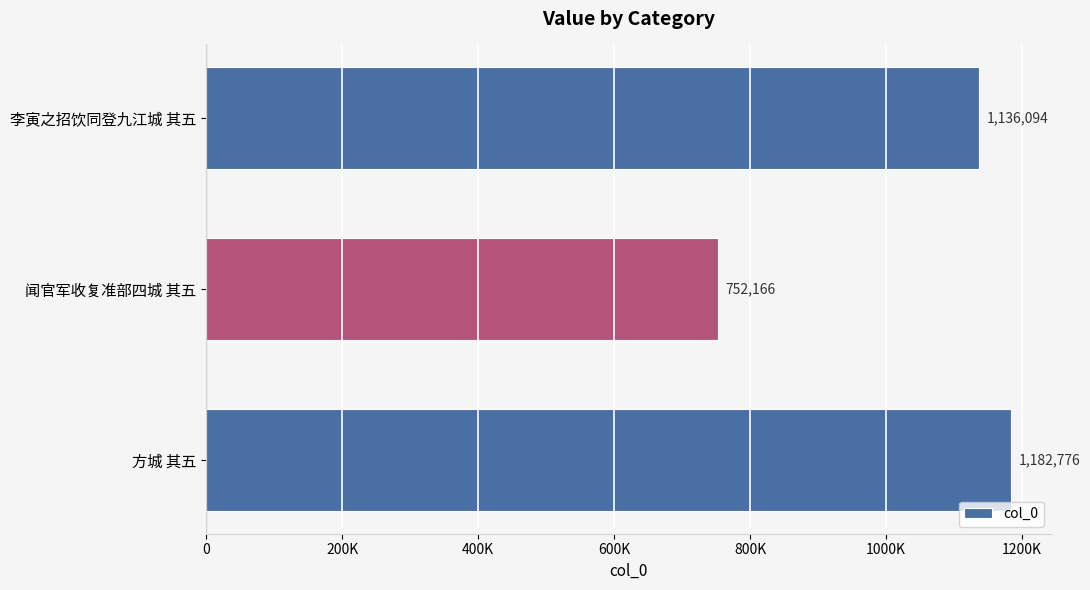

What is the average value?

1023679